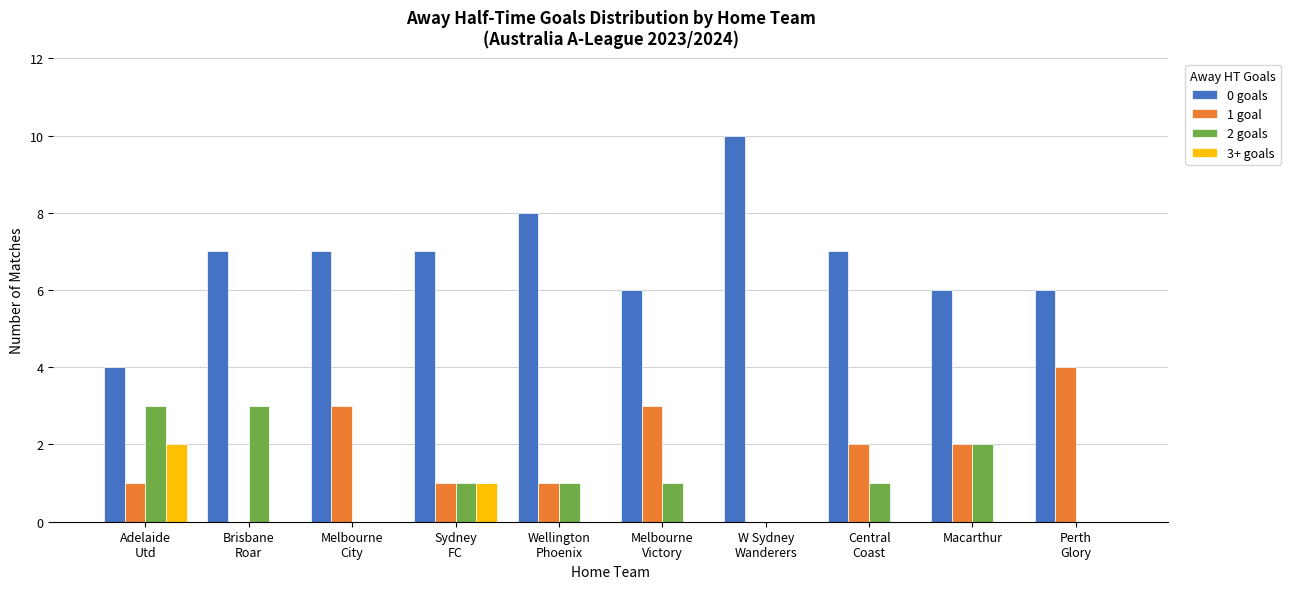

What is the maximum value shown in the chart?

10